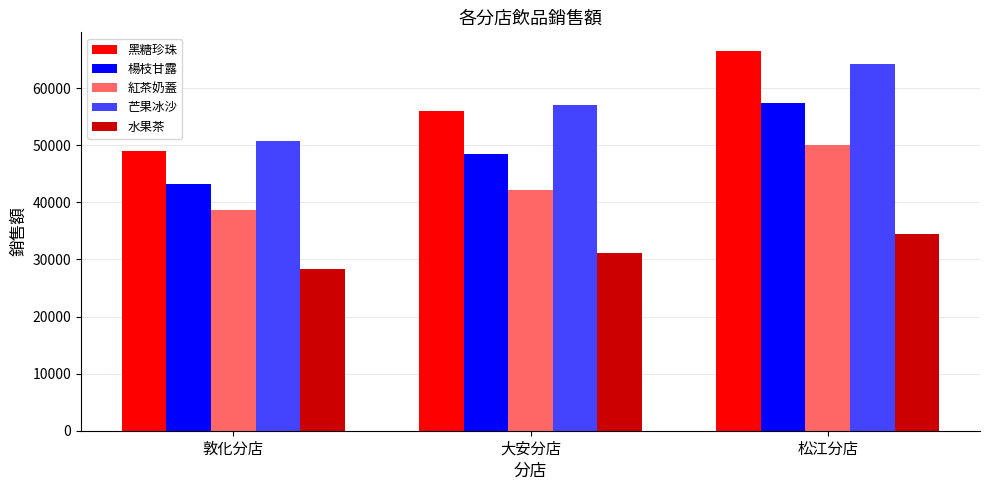

What are all the series names shown in the legend?

黑糖珍珠, 楊枝甘露, 紅茶奶蓋, 芒果冰沙, 水果茶